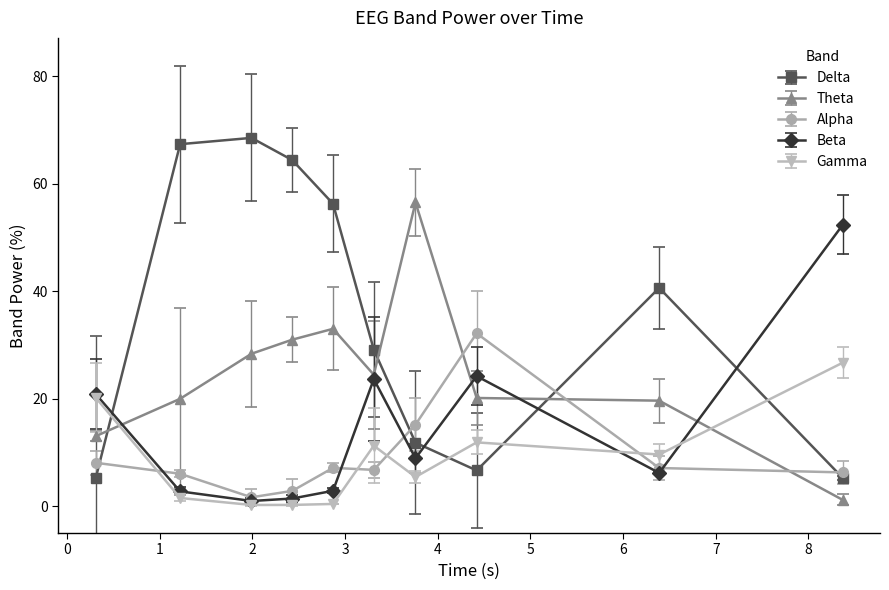

Which series has the widest spread of values?

Delta